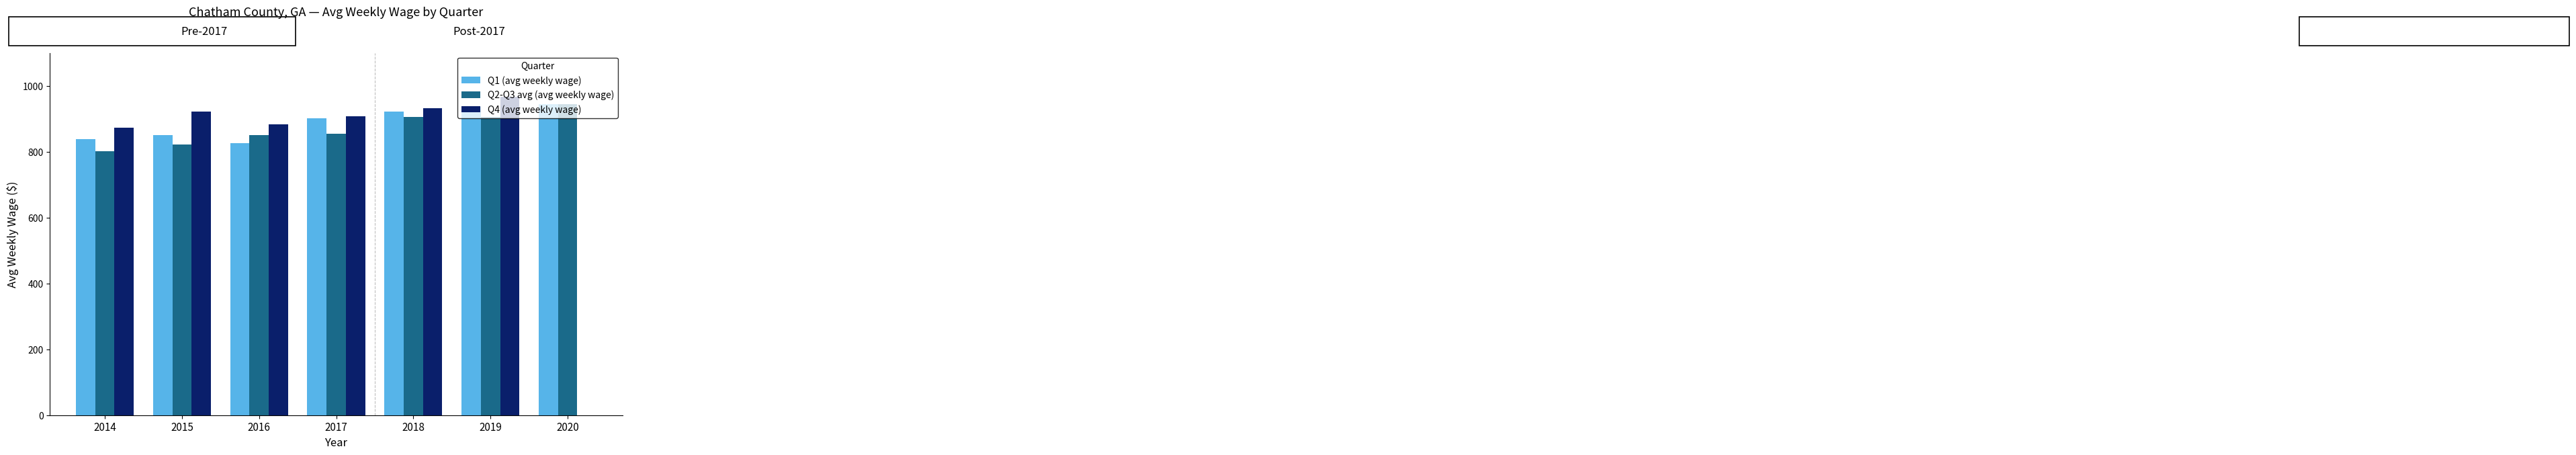

Which label corresponds to the largest value in the chart?

2019